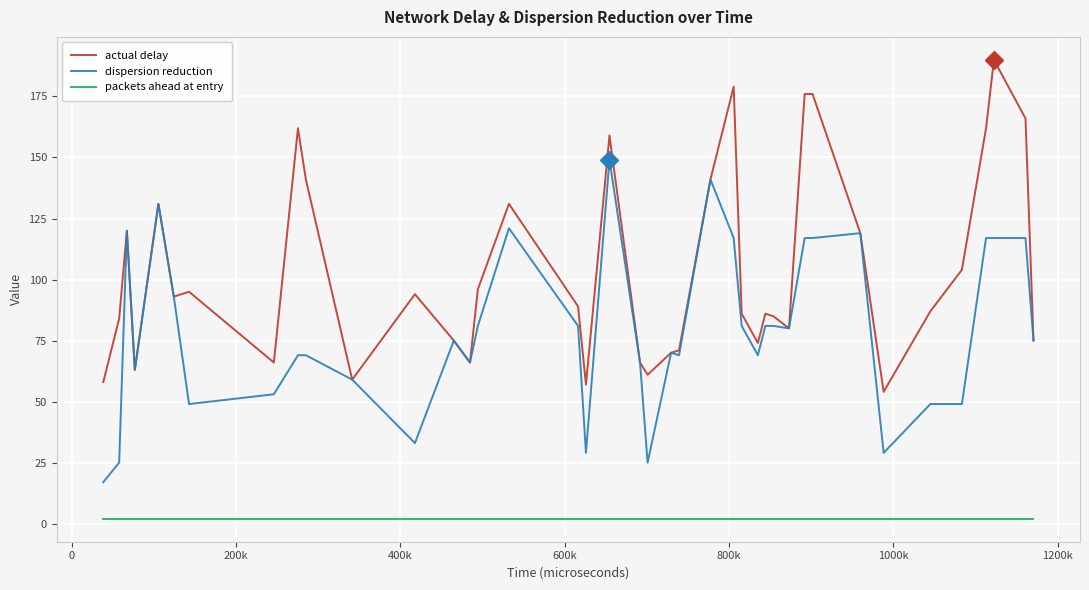

What is the sum of all packets ahead at entry values?

80